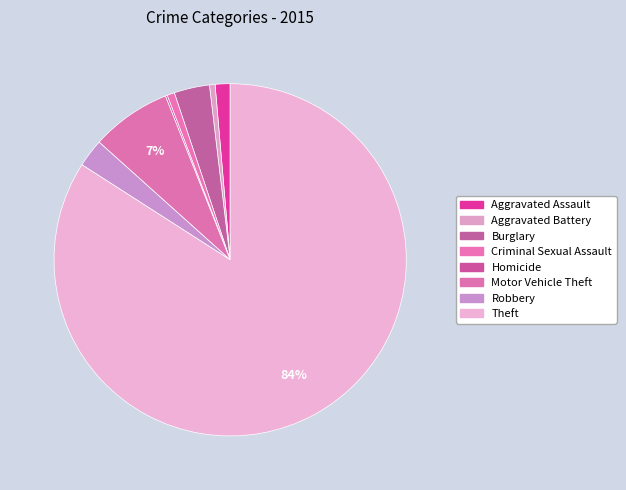

To the nearest percent, what is the difference between the largest and smallest slice percentages?

84%